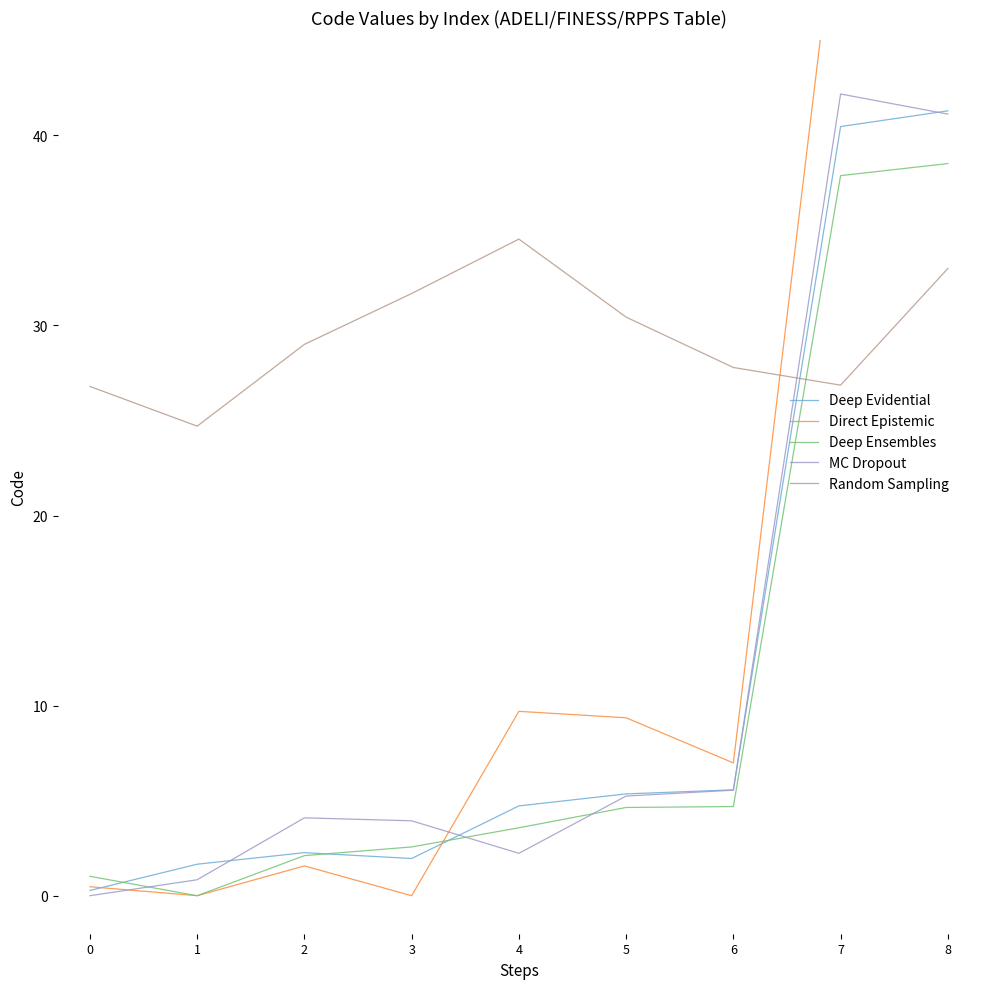

What is the average value of the Deep Evidential series?

11.5